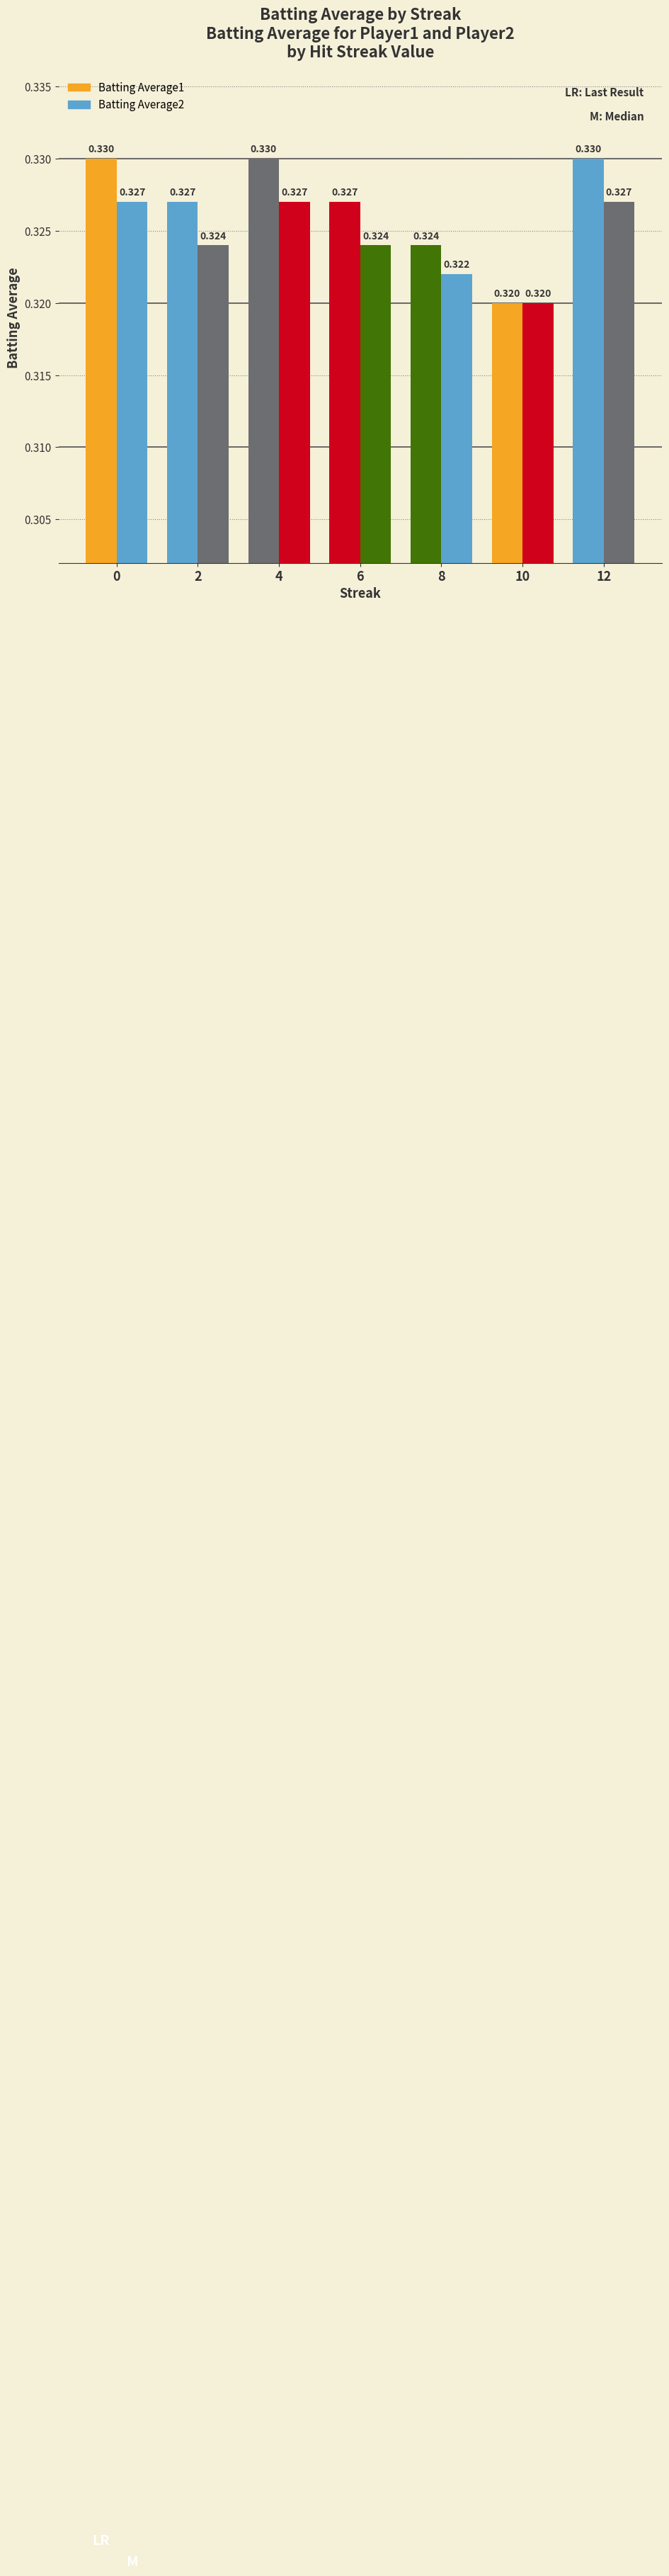

What is the sum of the Batting Average2 values at 10 and 2?

0.6